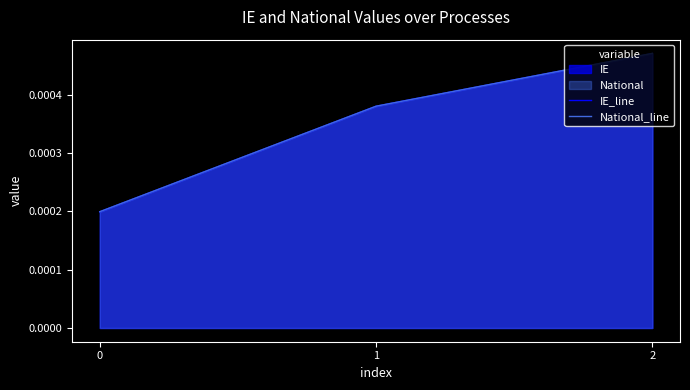

Which series has the widest spread of values?

IE_line